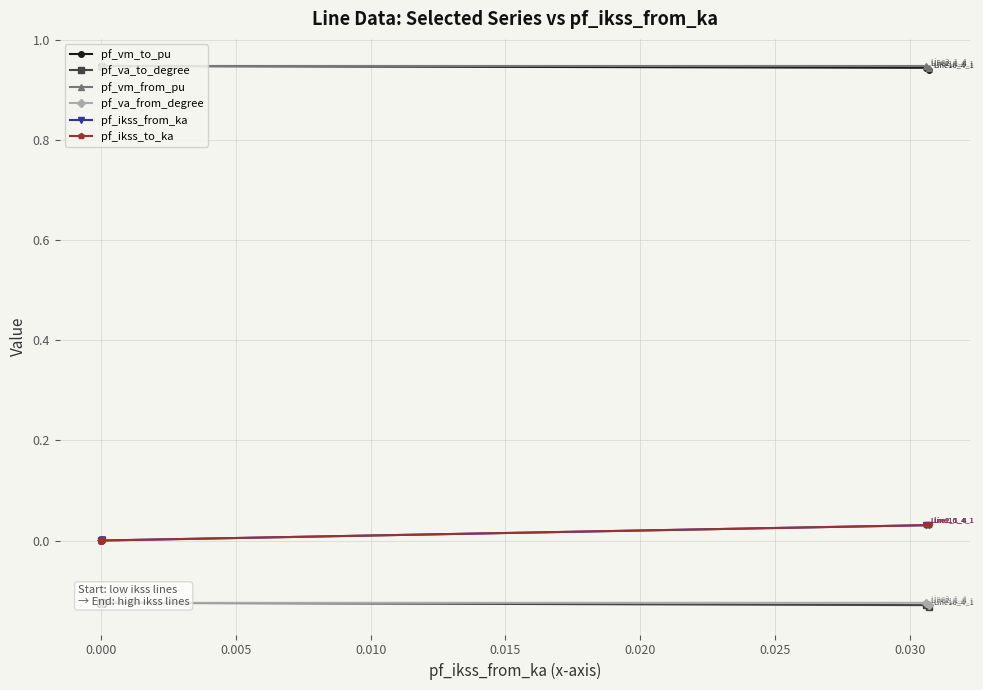

Reading right to left, transcribe all the data shown in this chart.

pf_vm_to_pu: 0.9	0.9	0.9	0.9	0.9	0.9	0.9	0.9	0.9	0.9	0.9	0.9	0.9	0.9	0.9	0.9	0.9	0.9
pf_va_to_degree: -0.1	-0.1	-0.1	-0.1	-0.1	-0.1	-0.1	-0.1	-0.1	-0.1	-0.1	-0.1	-0.1	-0.1	-0.1	-0.1	-0.1	-0.1
pf_vm_from_pu: 0.9	0.9	0.9	0.9	0.9	0.9	0.9	0.9	0.9	0.9	0.9	0.9	0.9	0.9	0.9	0.9	0.9	0.9
pf_va_from_degree: -0.1	-0.1	-0.1	-0.1	-0.1	-0.1	-0.1	-0.1	-0.1	-0.1	-0.1	-0.1	-0.1	-0.1	-0.1	-0.1	-0.1	-0.1
pf_ikss_from_ka: 0.0	0.0	0.0	0.0	0.0	0.0	0.0	0.0	0.0	0.0	0.0	0.0	0.0	0.0	0.0	0.0	0.0	0.0
pf_ikss_to_ka: 0.0	0.0	0.0	0.0	0.0	0.0	0.0	0.0	0.0	0.0	0.0	0.0	0.0	0.0	0.0	0.0	0.0	0.0